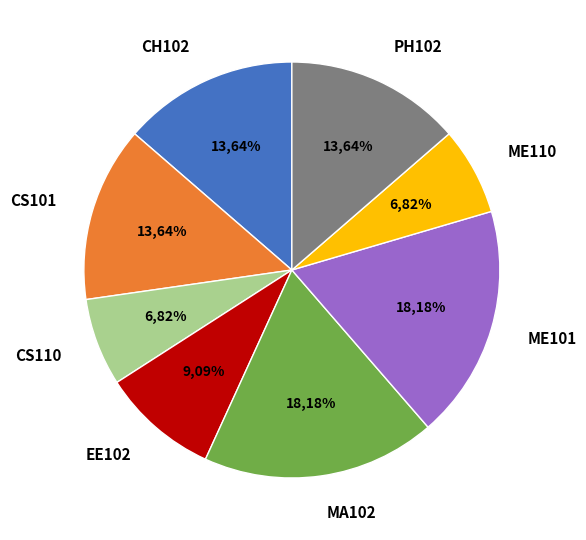

Which slice is the smallest?

CS110